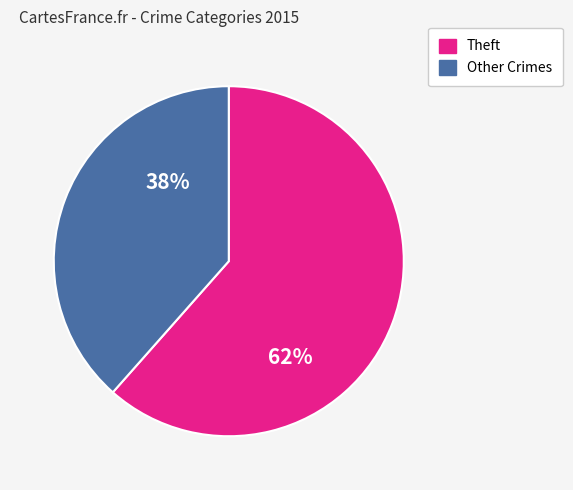

To the nearest percent, what is the average slice percentage?

50%